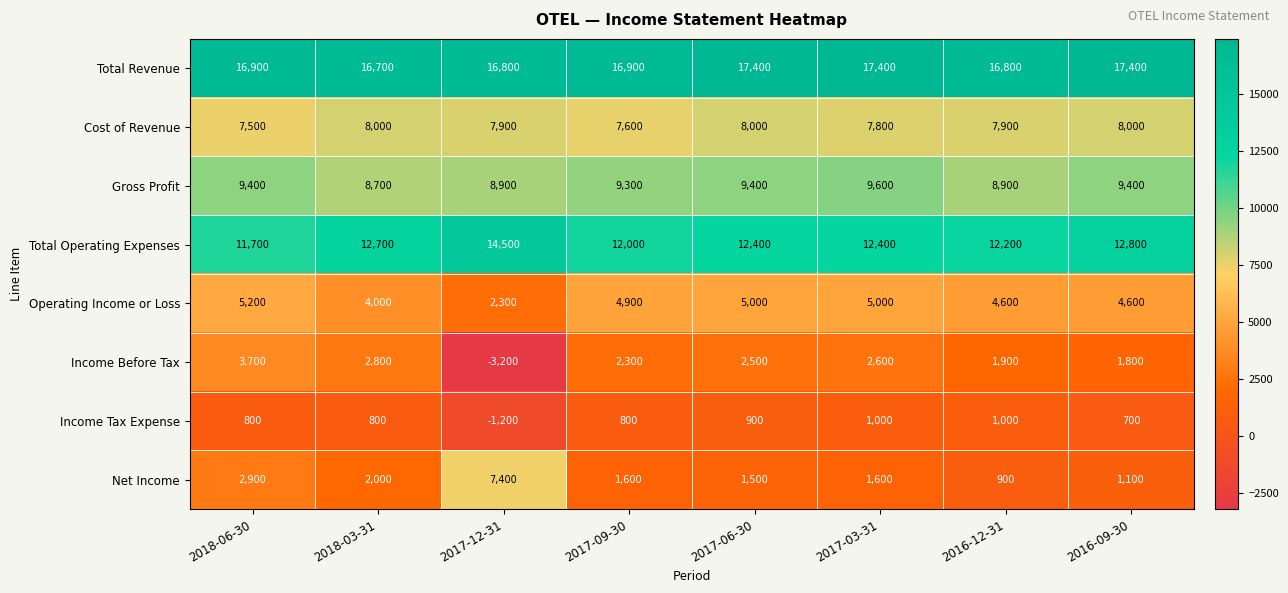

At which category is the sum across all series the highest?

2018-06-30